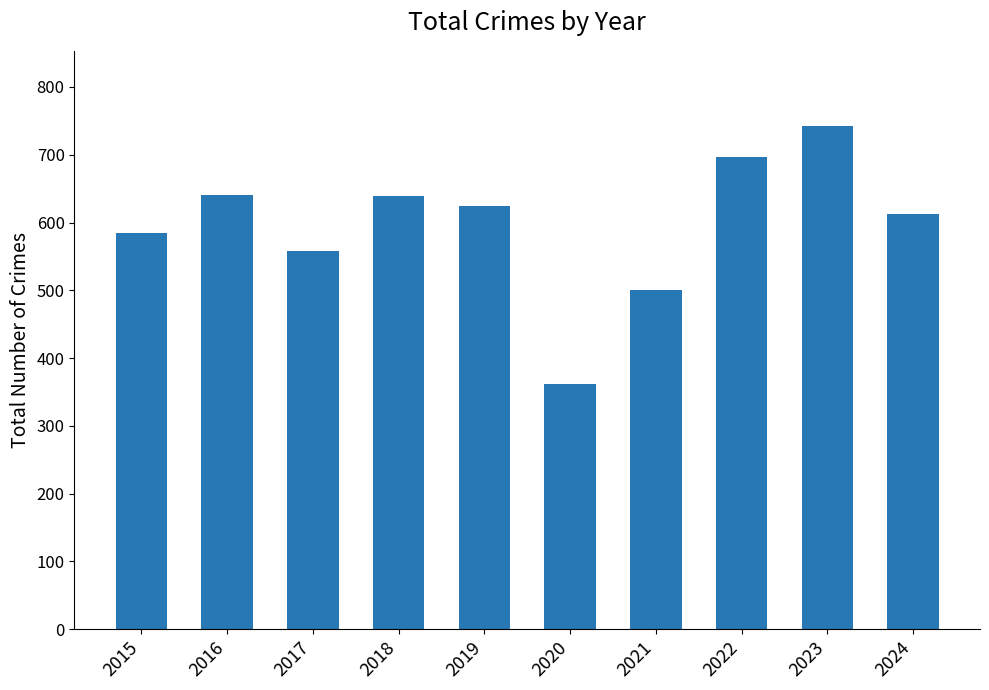

What is the sum of the values at 2017 and 2021?

1058